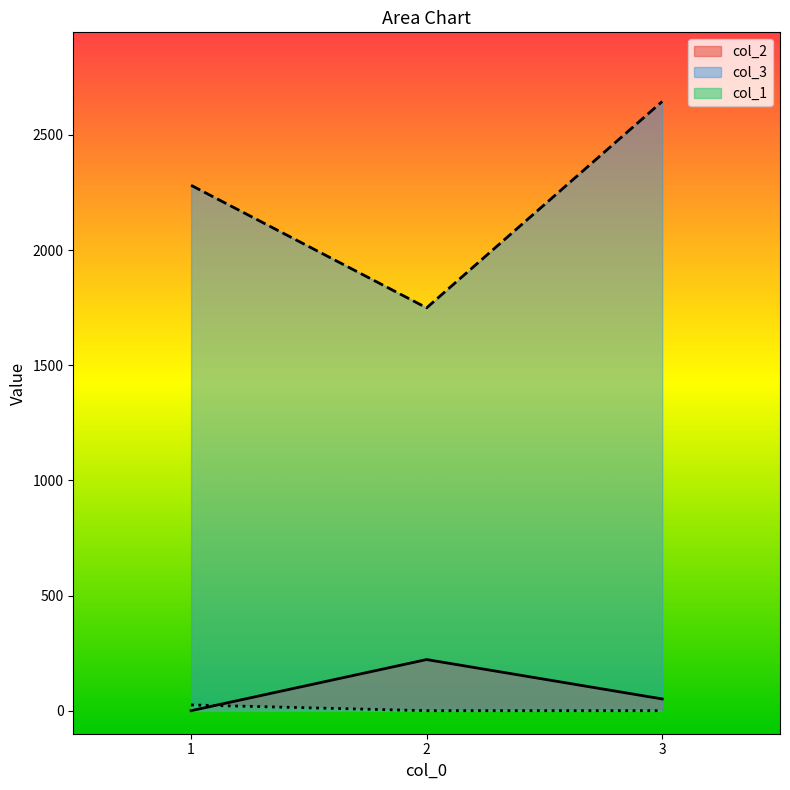

At how many categories does at least one series exceed 489?

3